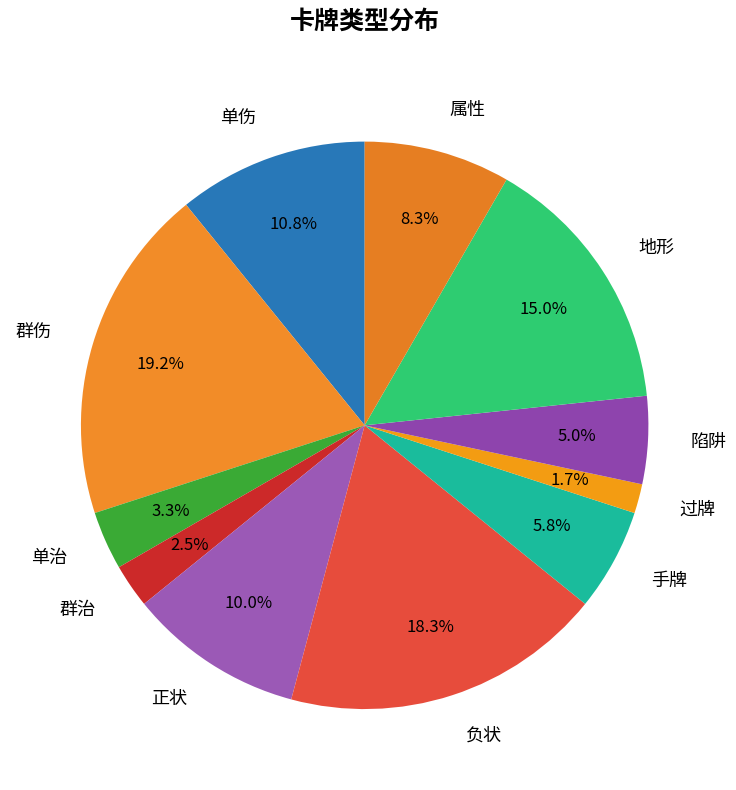

To the nearest percent, what is the difference between the 过牌 and 群治 slice percentages?

1%